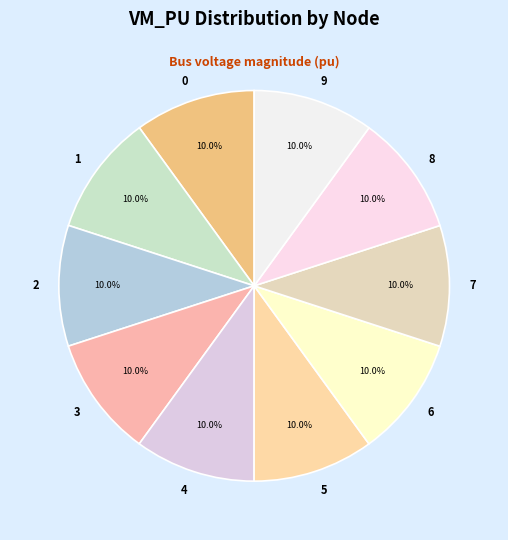

Does 8 represent more than half of the total?

No